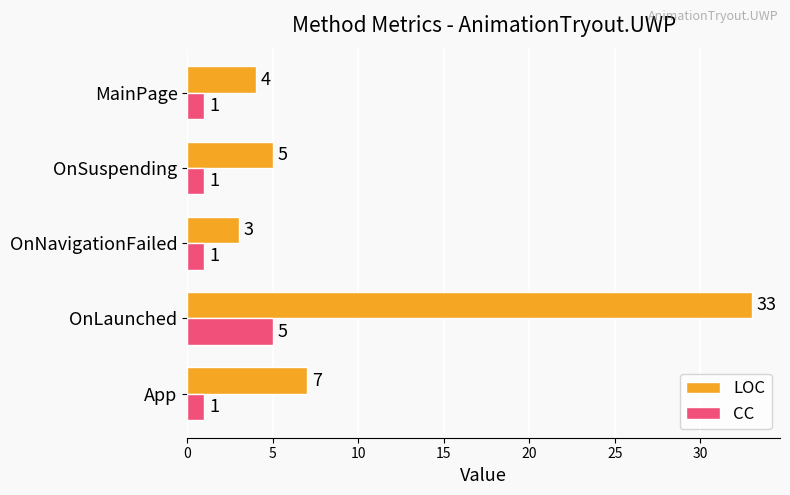

What are all the series names shown in the legend?

LOC, CC